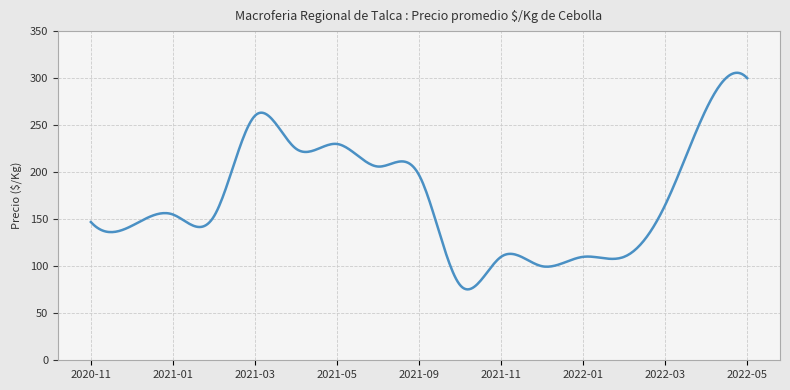

What is the average value?

171.0